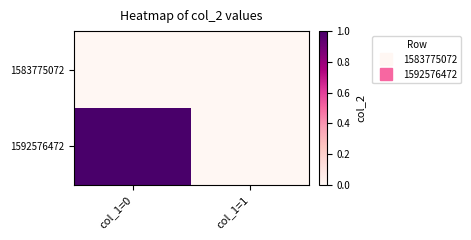

Rank the series at col_1=1 from highest to lowest value.

1583775072, 1592576472